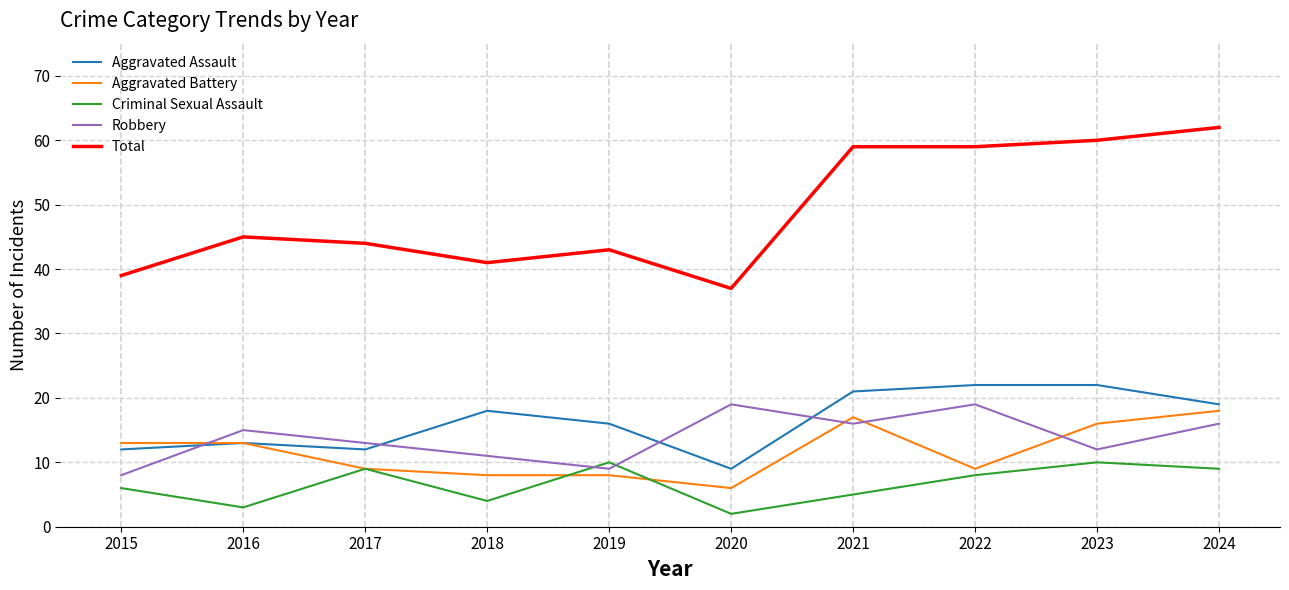

True or false: Total has more than 0 points higher than both neighbors.

True